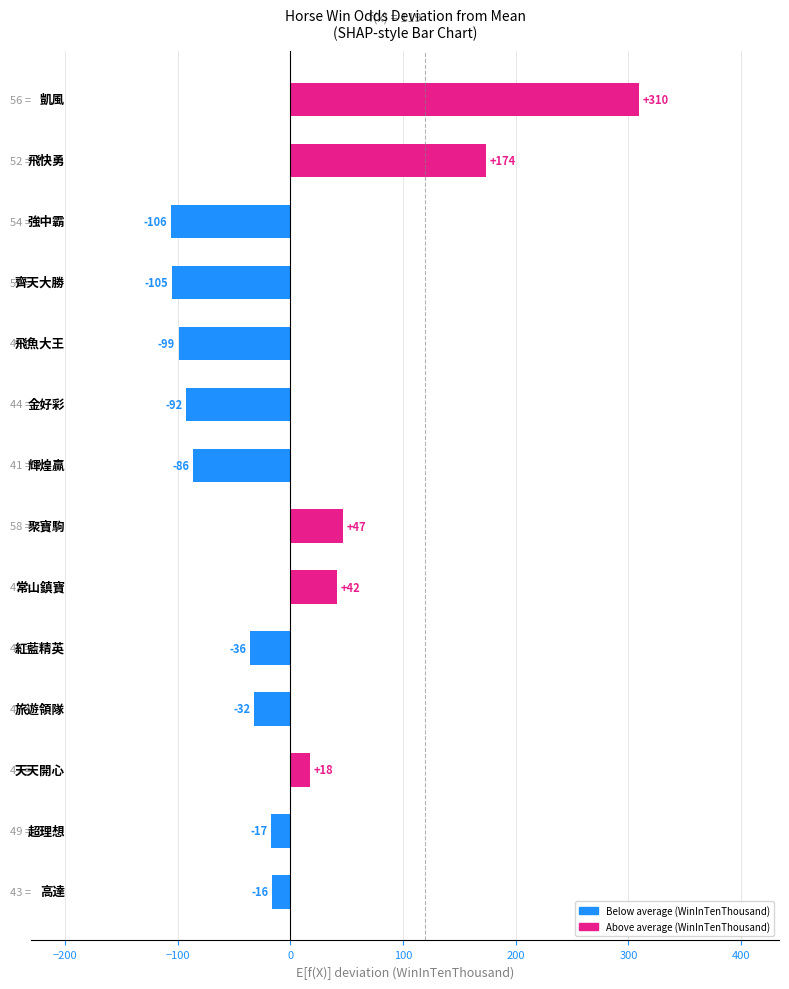

What is the difference between the maximum and minimum values?

416.0